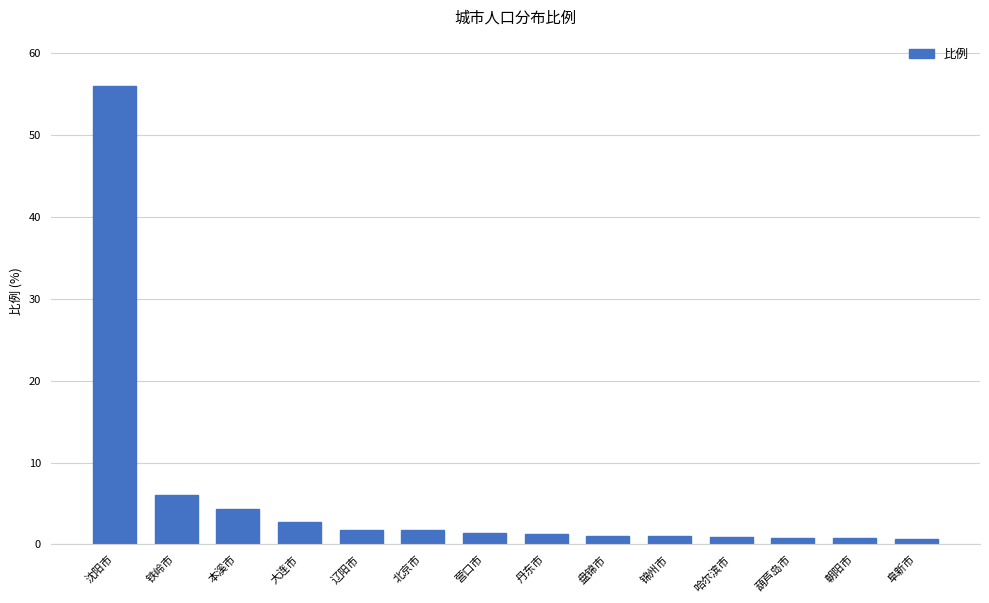

What is the smallest value displayed?

0.6